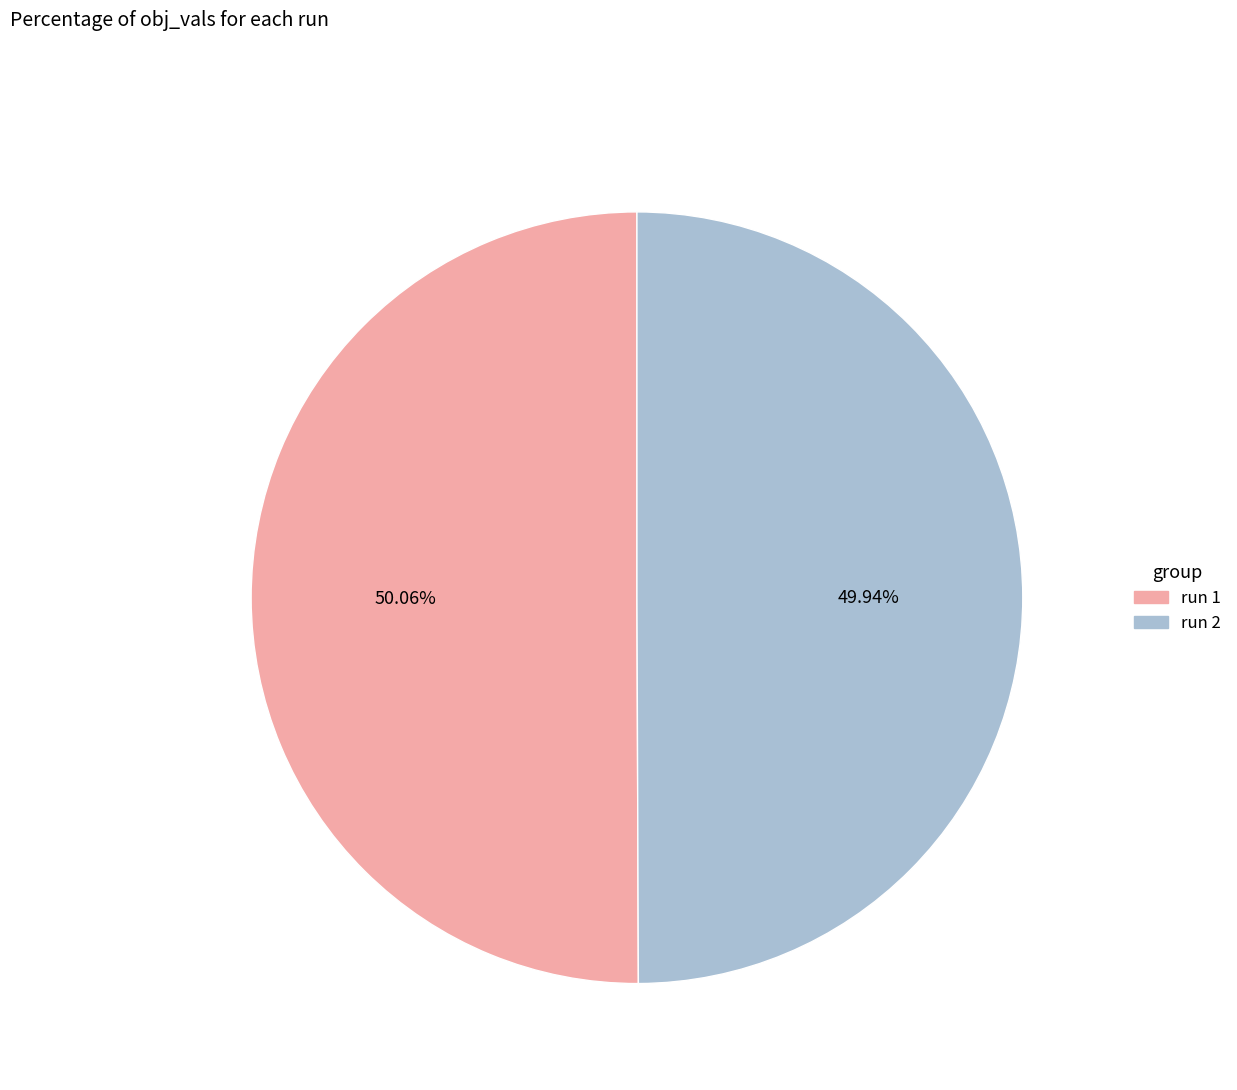

Is there any slice that represents more than half of the pie?

Yes